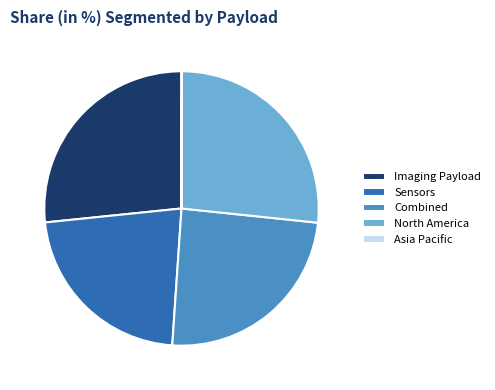

Do Combined and Imaging Payload together represent more than half of the pie?

Yes